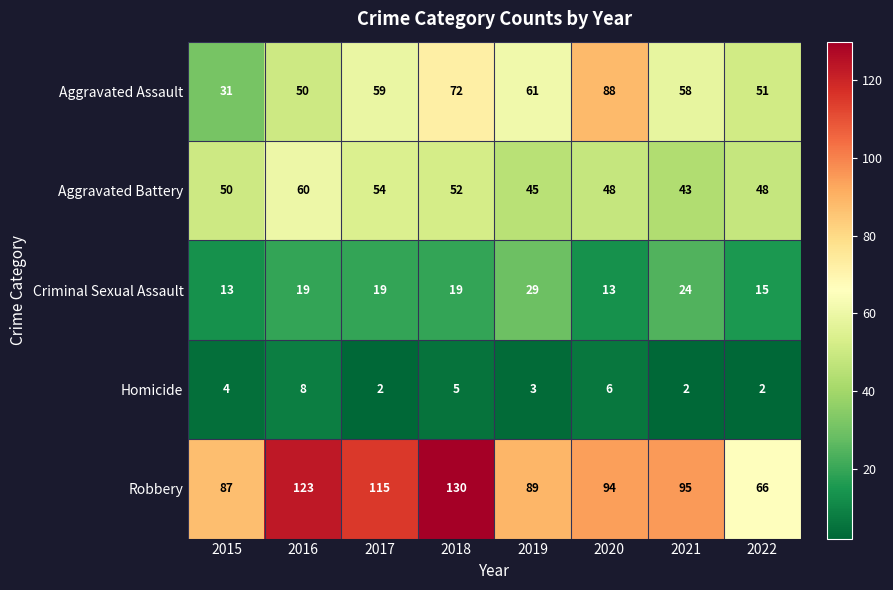

At 2017, list the series in order from largest to smallest.

Robbery, Aggravated Assault, Aggravated Battery, Criminal Sexual Assault, Homicide